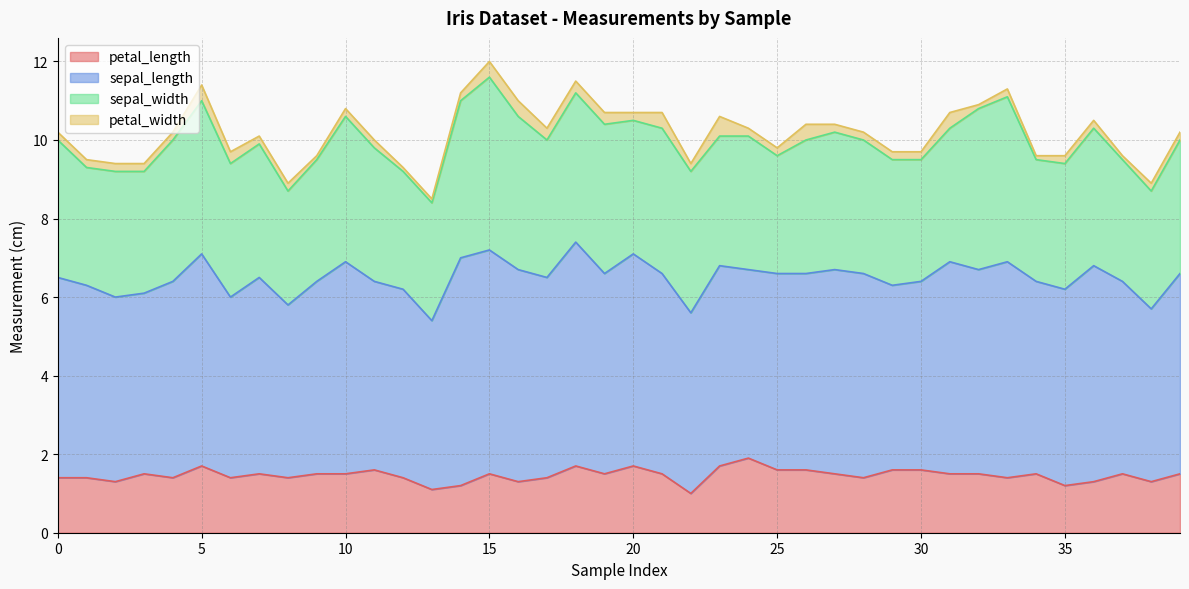

At which category does the chart reach its peak across all series?

14